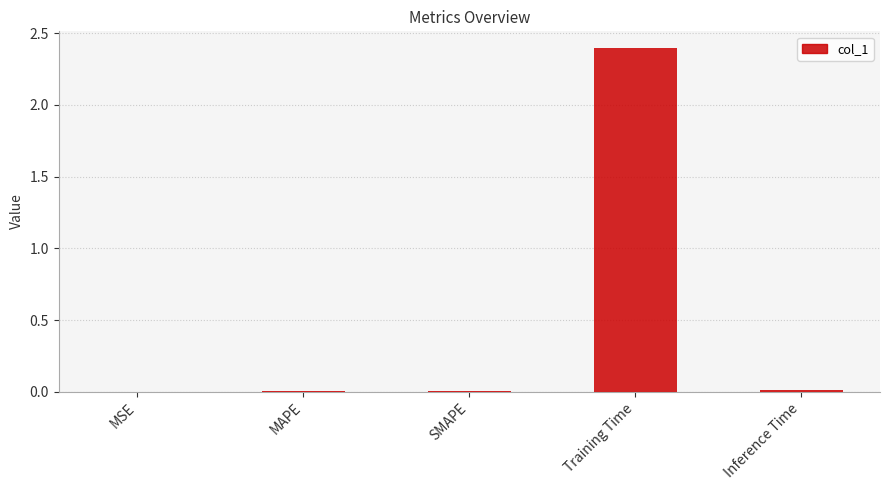

The chart shows a value of 0.0 at MSE. True or false?

True